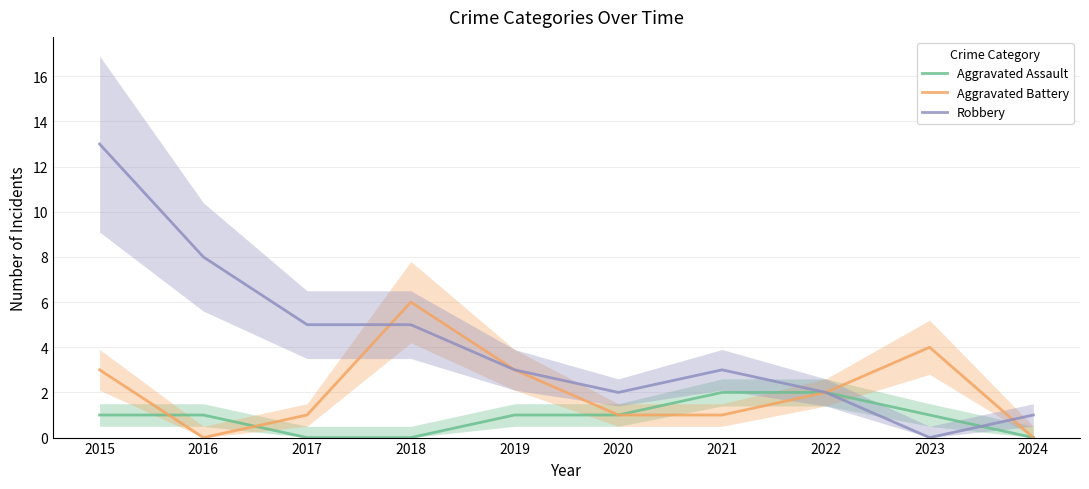

How many positive values does the Aggravated Battery series have?

8